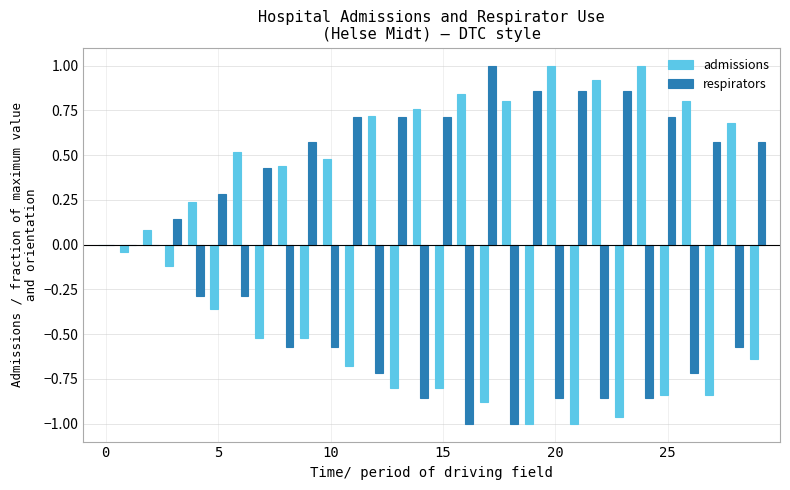

List the series in order of their overall mean, lowest first.

admissions, respirators